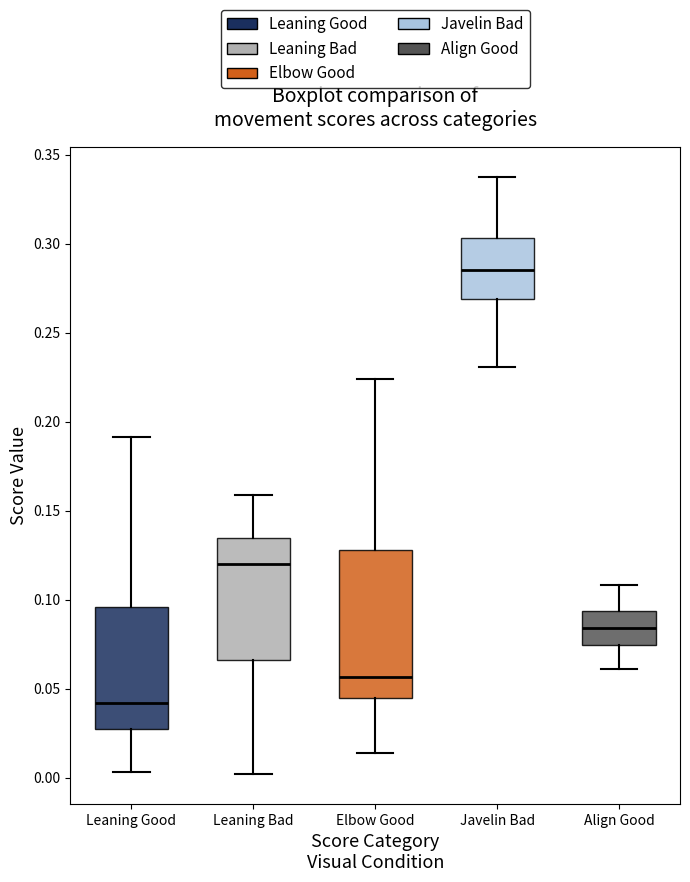

Which box is the tallest, from its lower edge to its upper edge?

Elbow Good